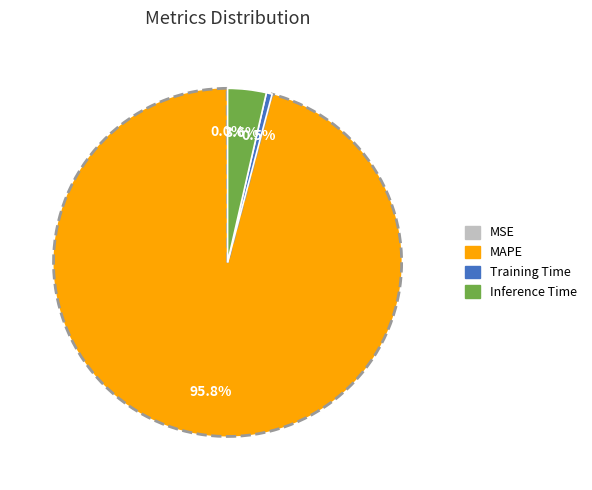

Which category has the biggest portion of the pie?

MAPE